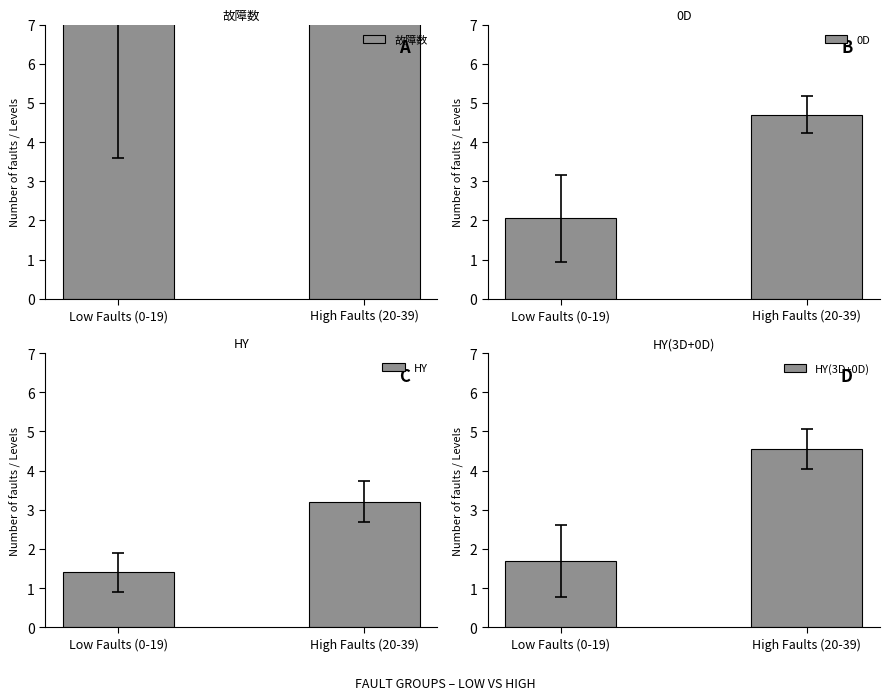

Does the chart contain any negative values?

No